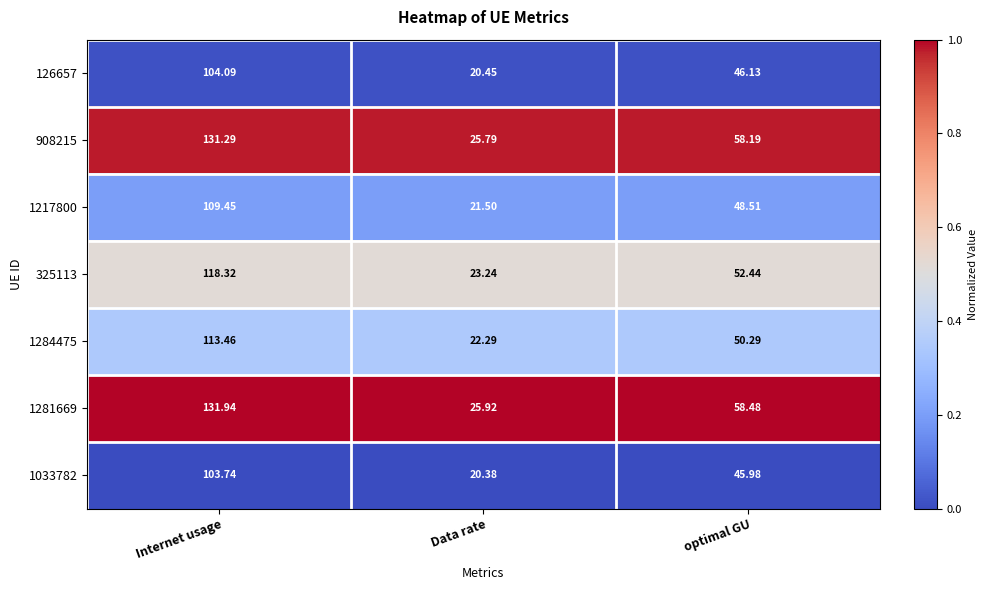

Which series has the widest spread of values?

1281669